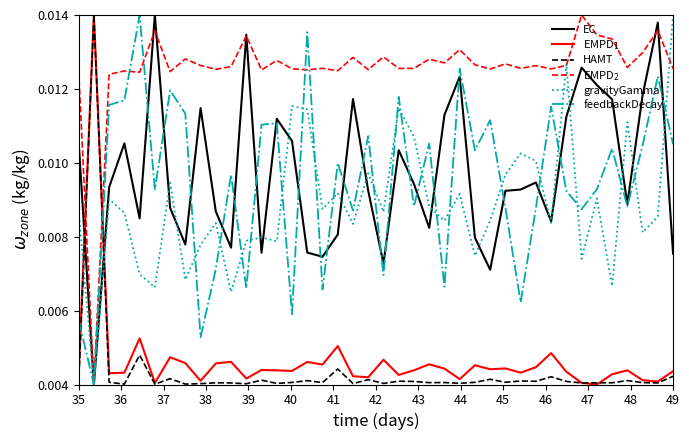

How many times do EC and HAMT cross each other?

2